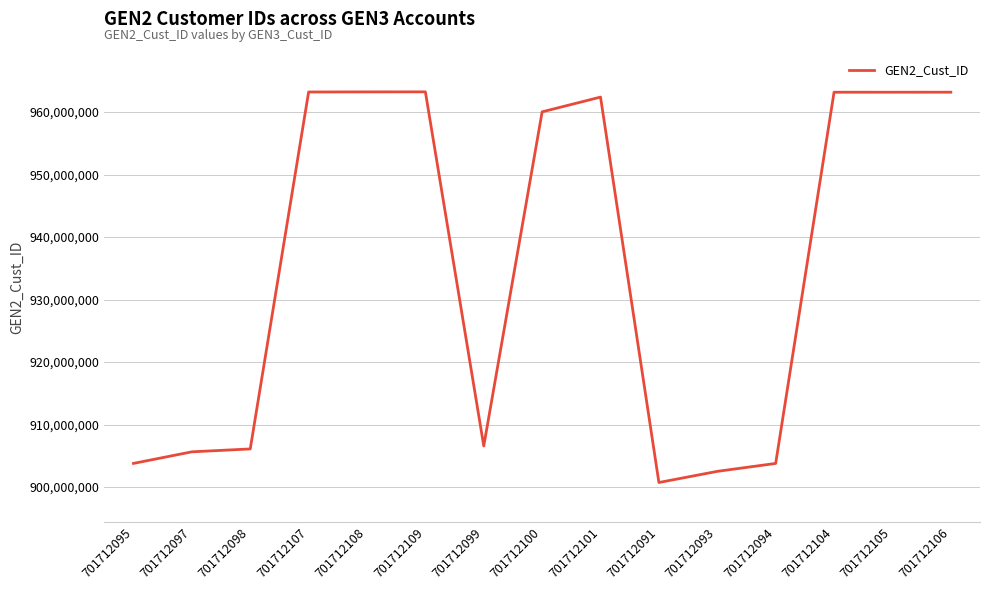

Which has a higher value, 701712105 or 701712101?

701712105